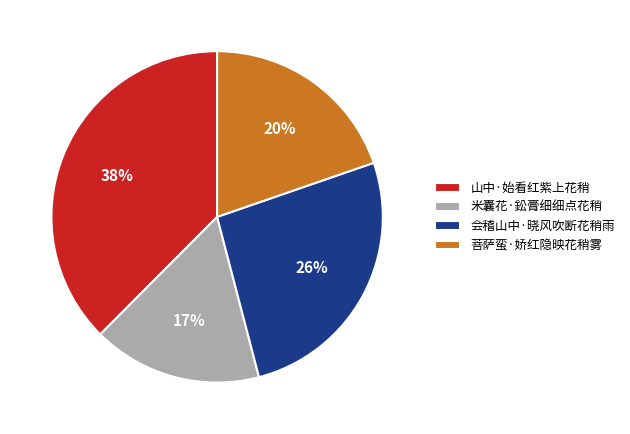

Which slice is the smallest?

米囊花·鈆膏细细点花稍